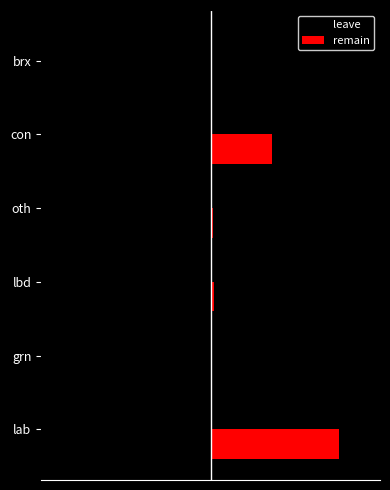

What are all the series names shown in the legend?

leave, remain